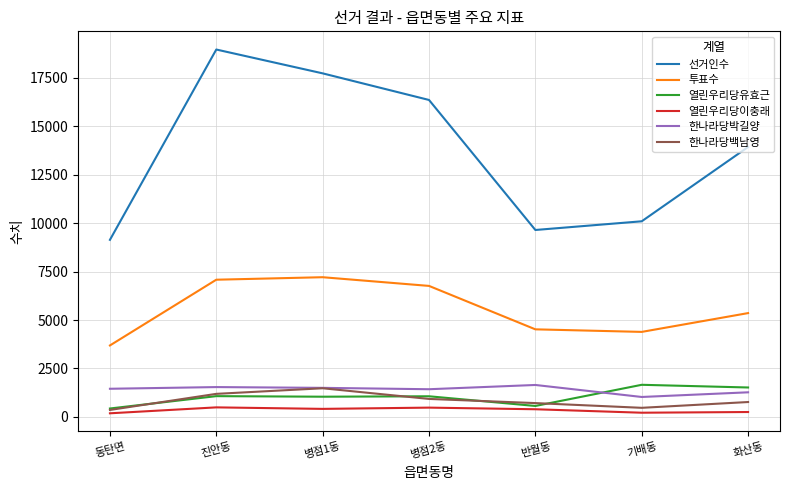

Is this an area chart (filled region under the line)?

No